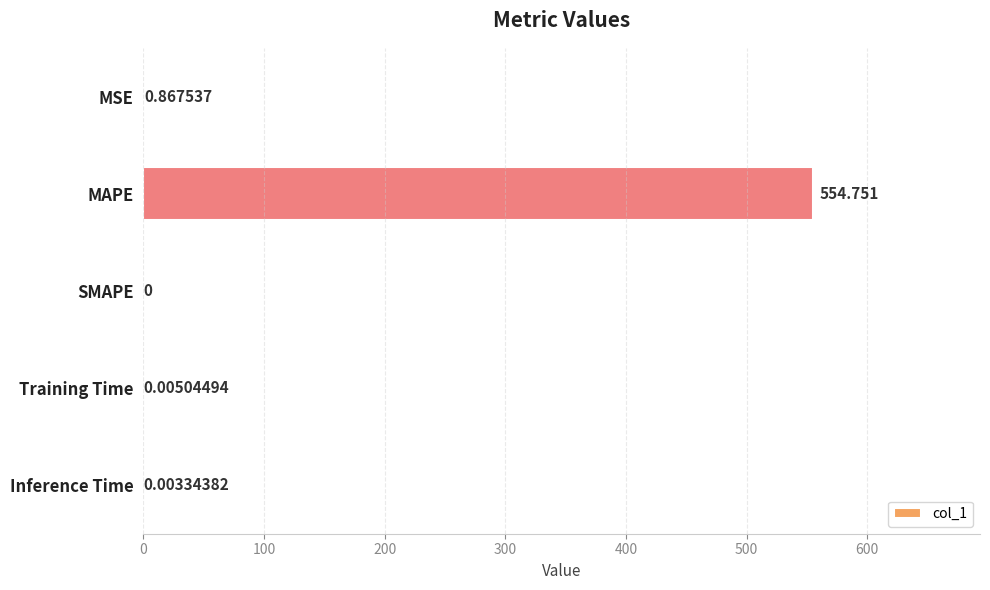

Which category has the highest value across all series?

MAPE